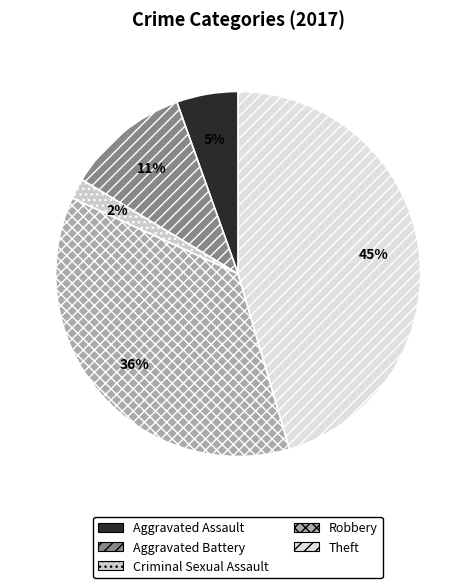

How many slices are in this pie chart?

5